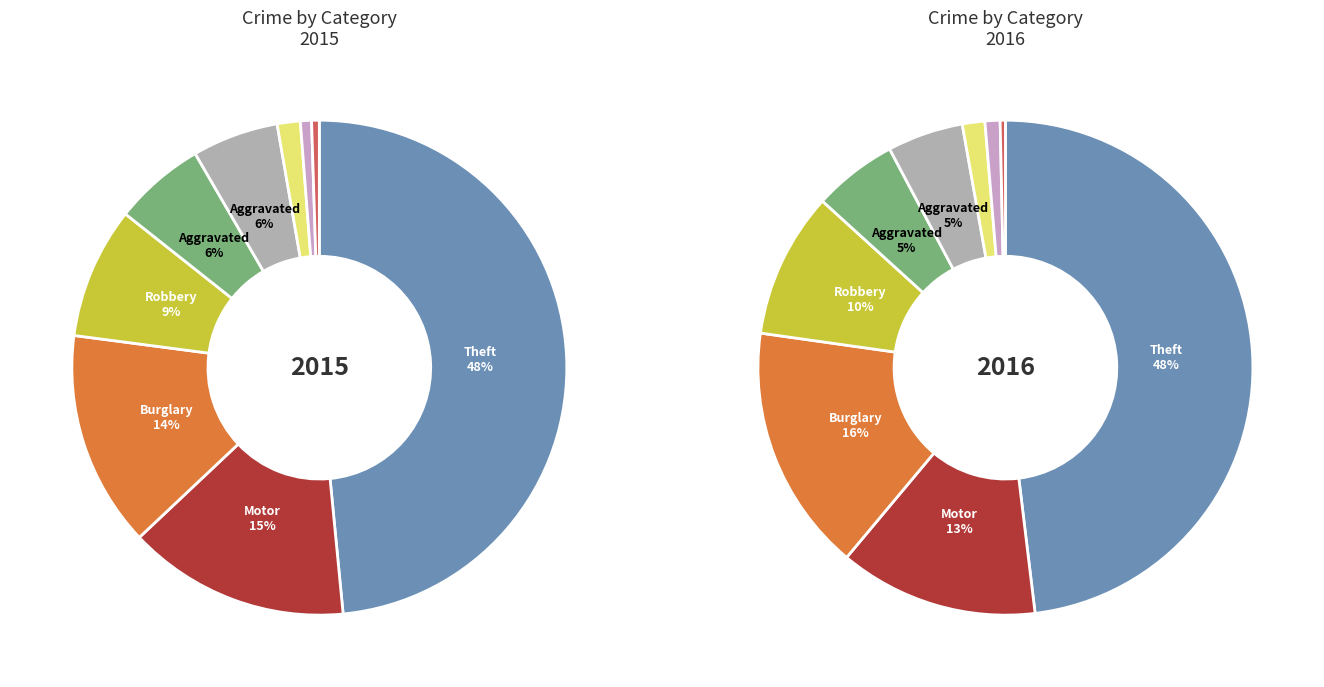

Combined, what portion of the pie is Aggravated Battery and Criminal Sexual Assault?

7.1%